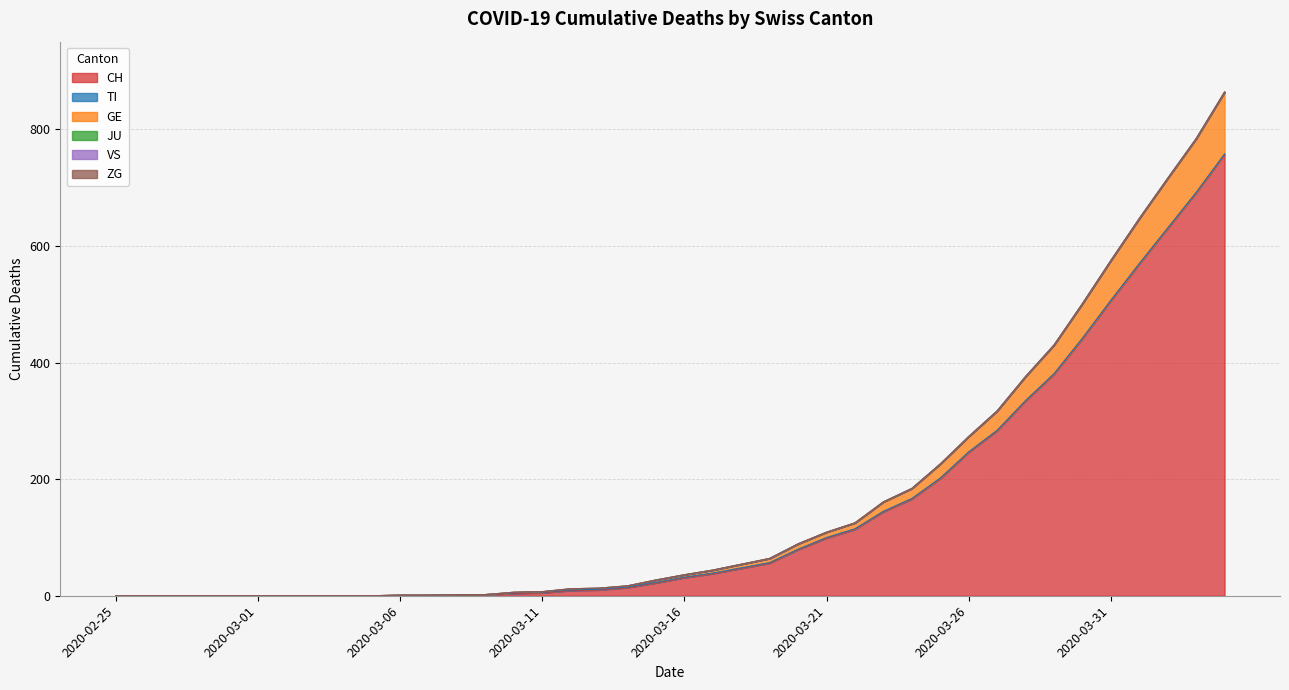

Is it true that ZG equals 0 at 2020-04-04?

True